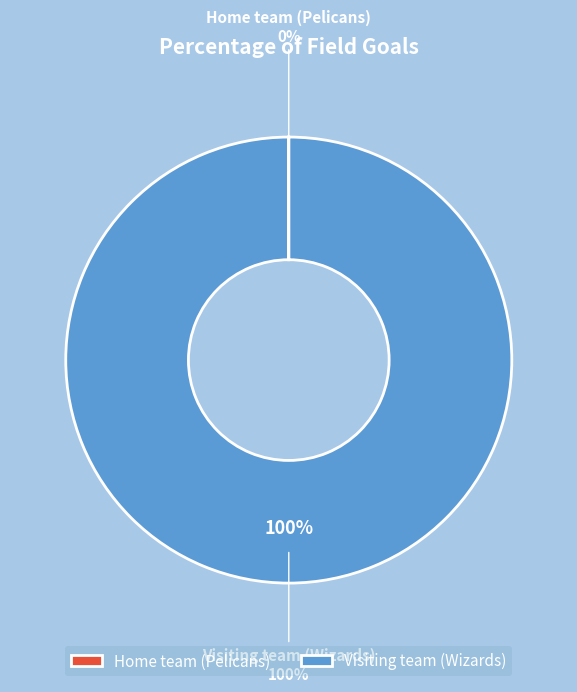

Between Home team (Pelicans) and Visiting team (Wizards), which is larger?

Visiting team (Wizards)